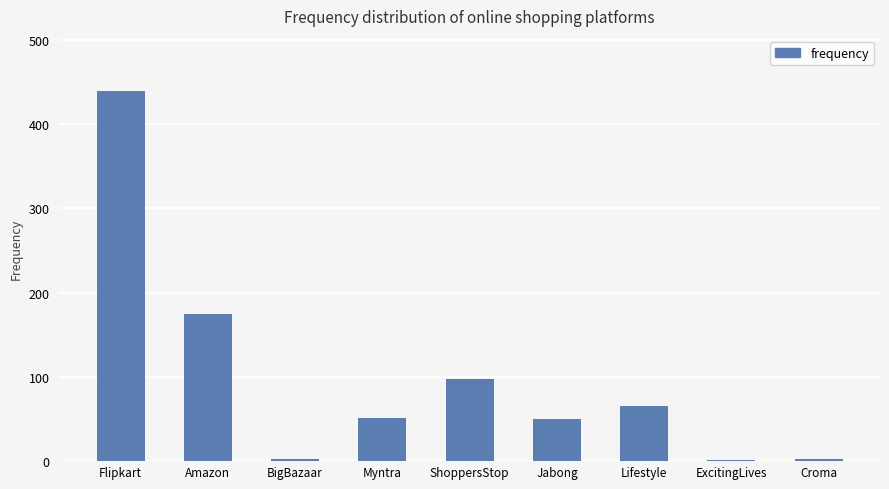

Approximately how many times larger is the value at Myntra compared to Jabong?

1.0